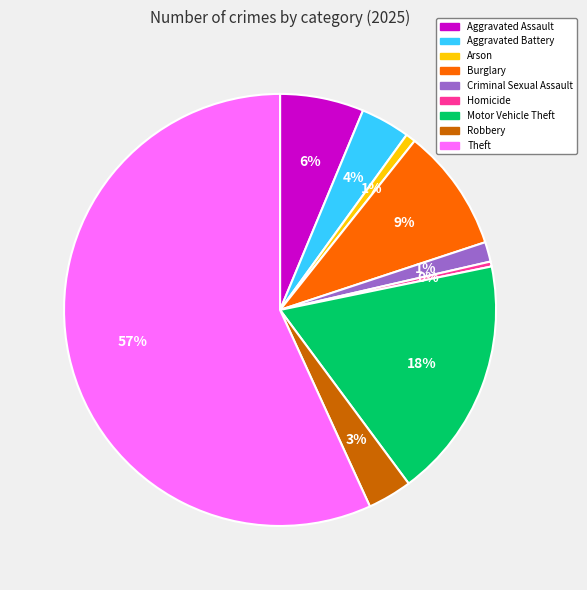

Is the sum of Aggravated Assault and Aggravated Battery greater than half?

No